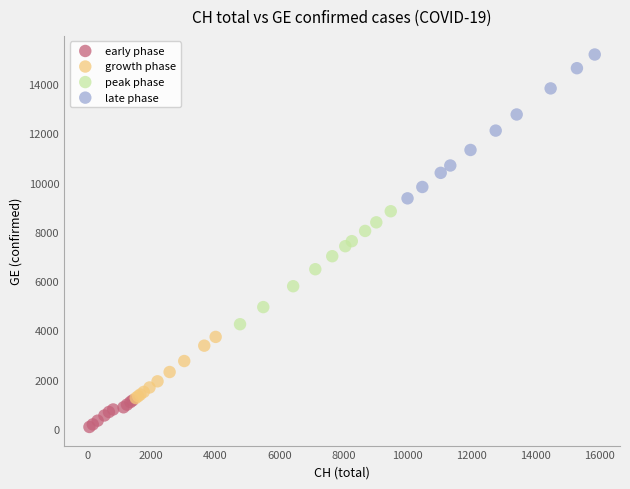

Which series reaches the maximum Y coordinate?

late phase